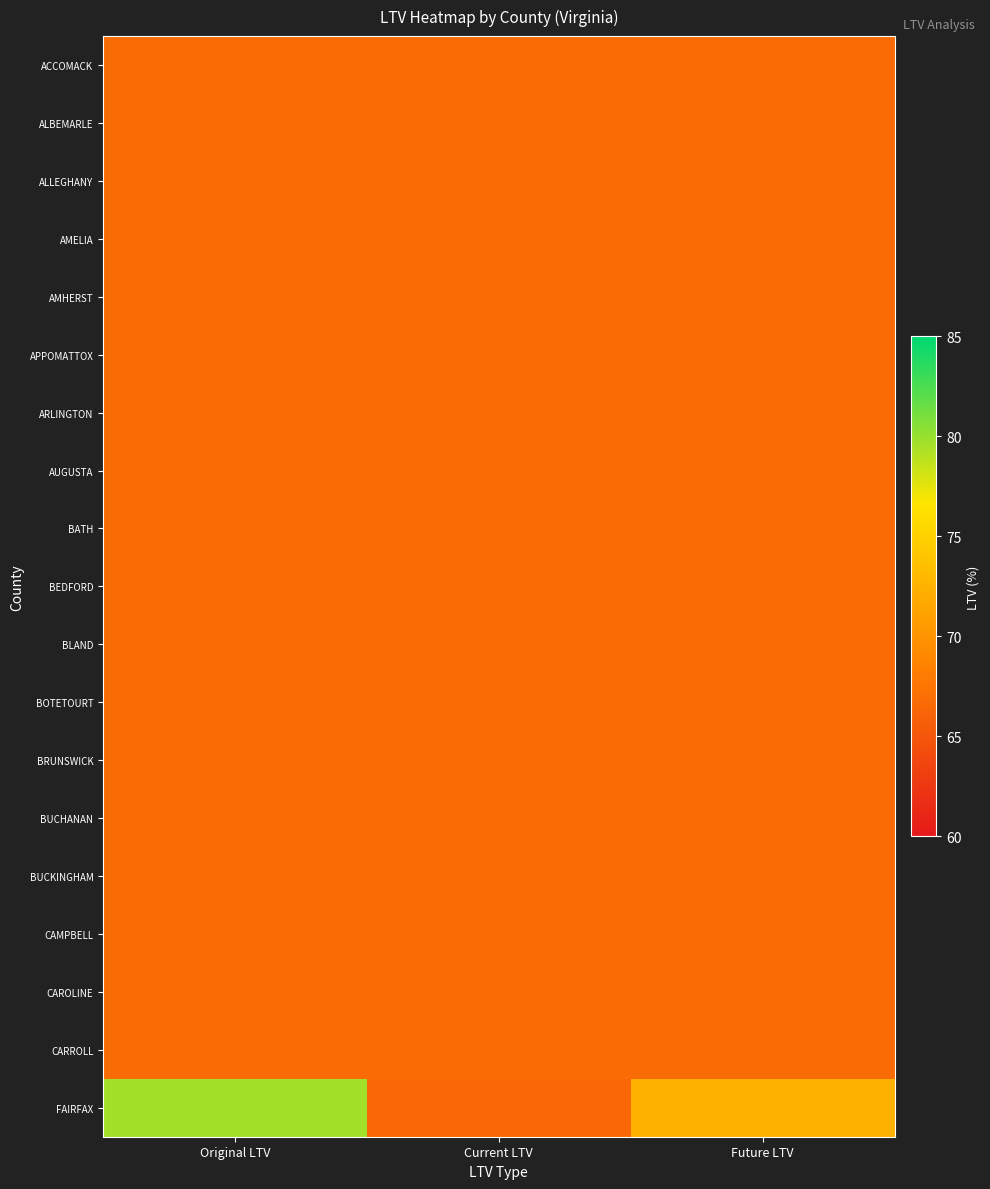

Between Original LTV and Current LTV, which series saw the biggest shift?

FAIRFAX